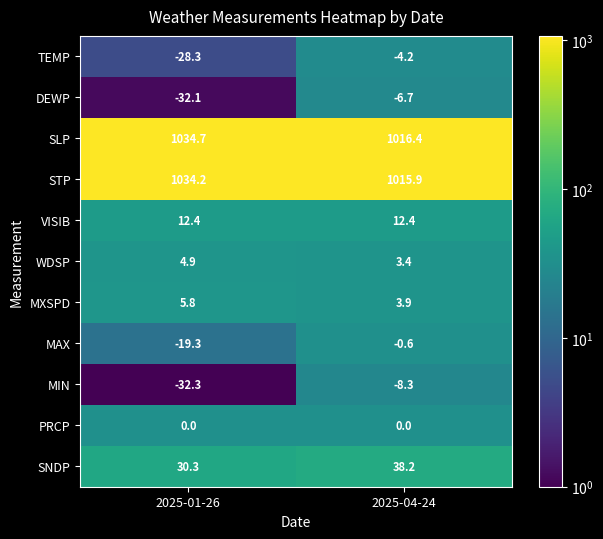

Which series changed the most between 2025-01-26 and 2025-04-24?

DEWP